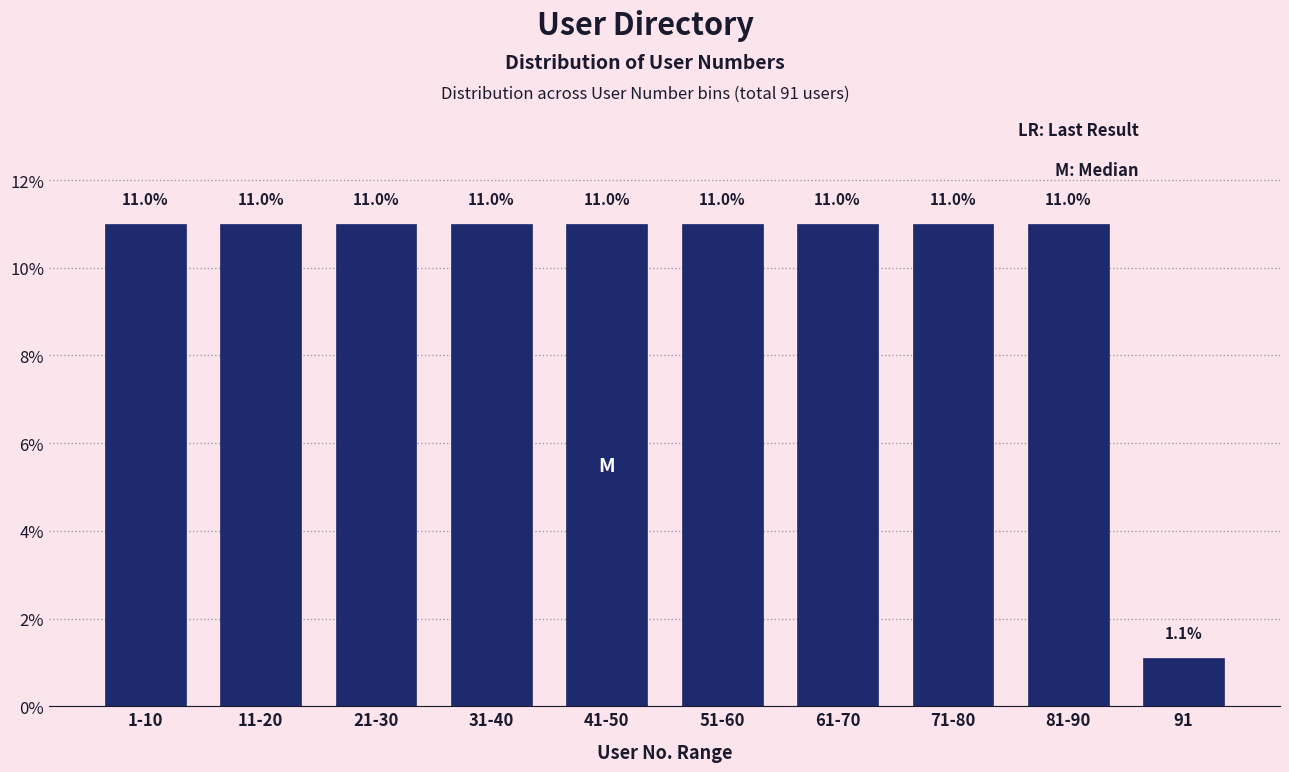

Reading left to right, what are all the values shown in this chart?

1-10=11.0	11-20=11.0	21-30=11.0	31-40=11.0	41-50=11.0	51-60=11.0	61-70=11.0	71-80=11.0	81-90=11.0	91=1.1